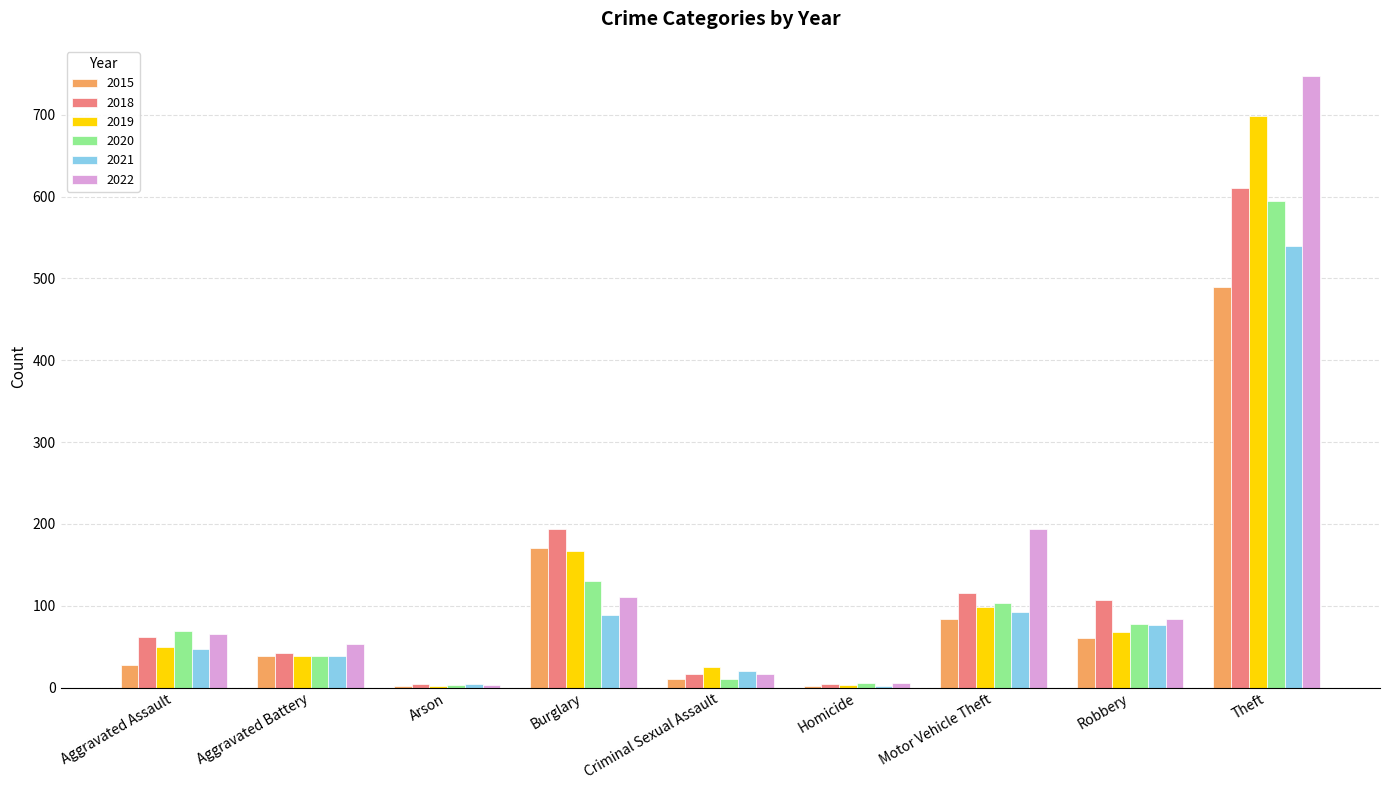

At which label does 2015 reach its peak?

Theft